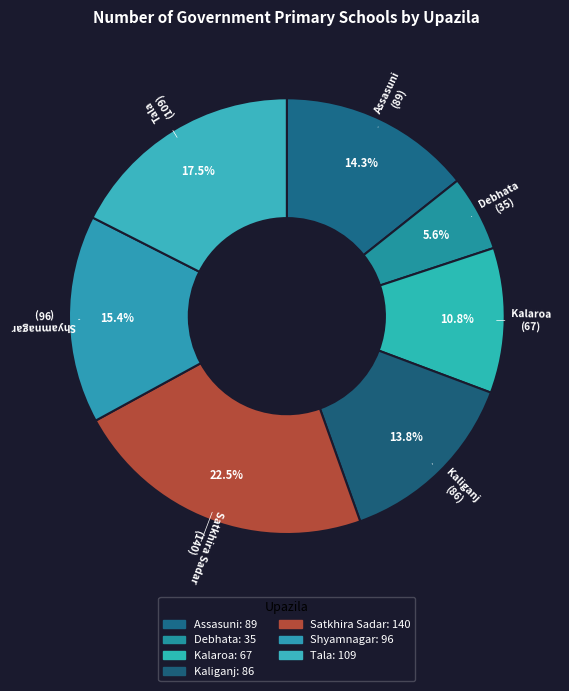

Which slice is the smallest?

Debhata